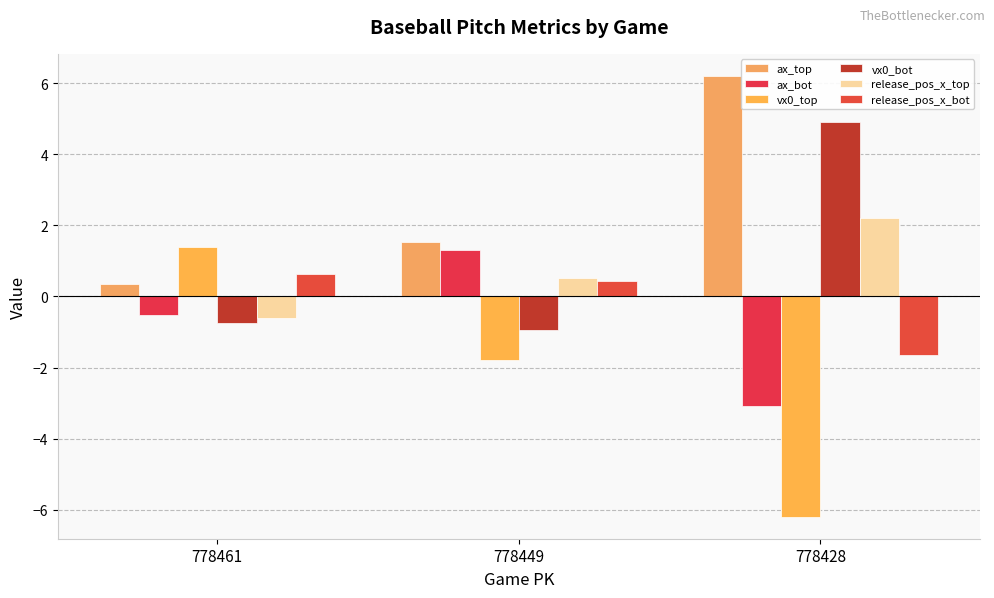

What is the average value of the release_pos_x_top series?

0.7